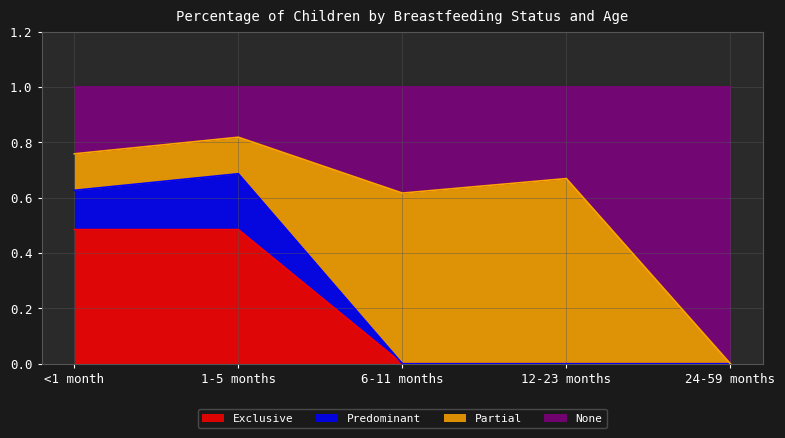

Is it true that Exclusive equals 0.2 at 6-11 months?

False